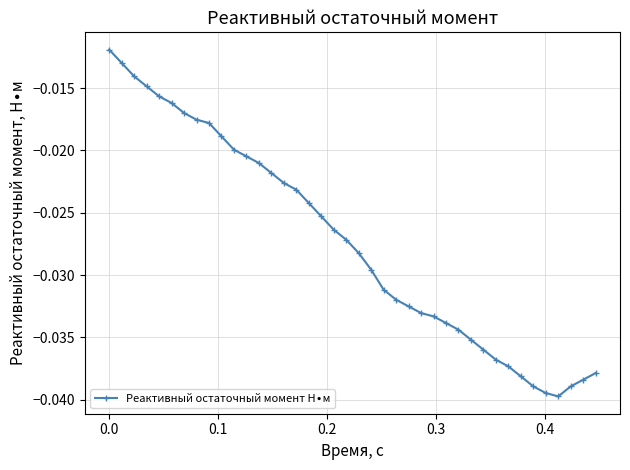

What is the sum of all values?

-1.1